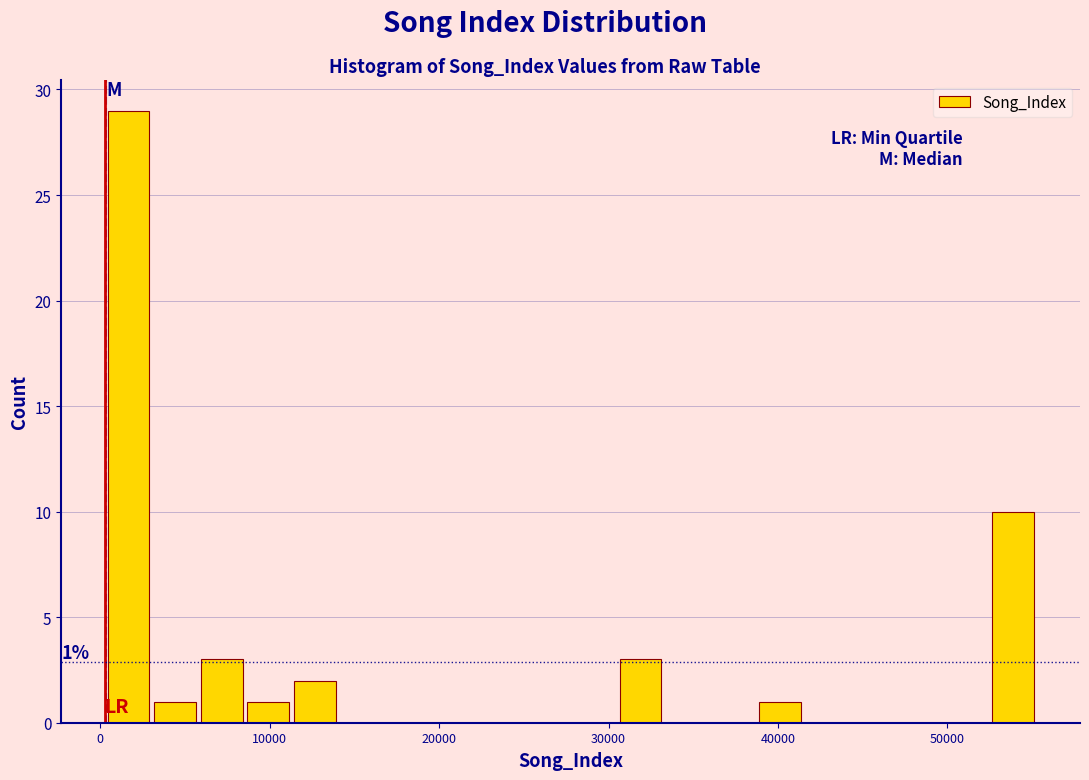

Around what value on the x-axis is the tallest bar? Give the approximate position of its centre, as read against the axis.

2000